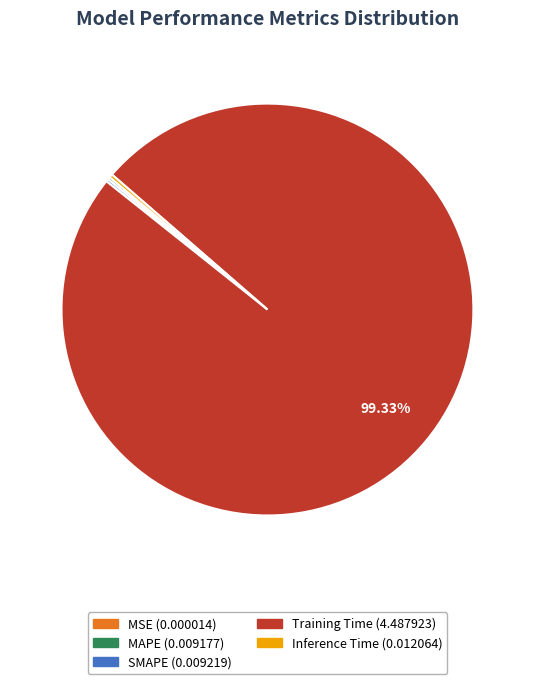

Is there any slice that represents more than half of the pie?

Yes